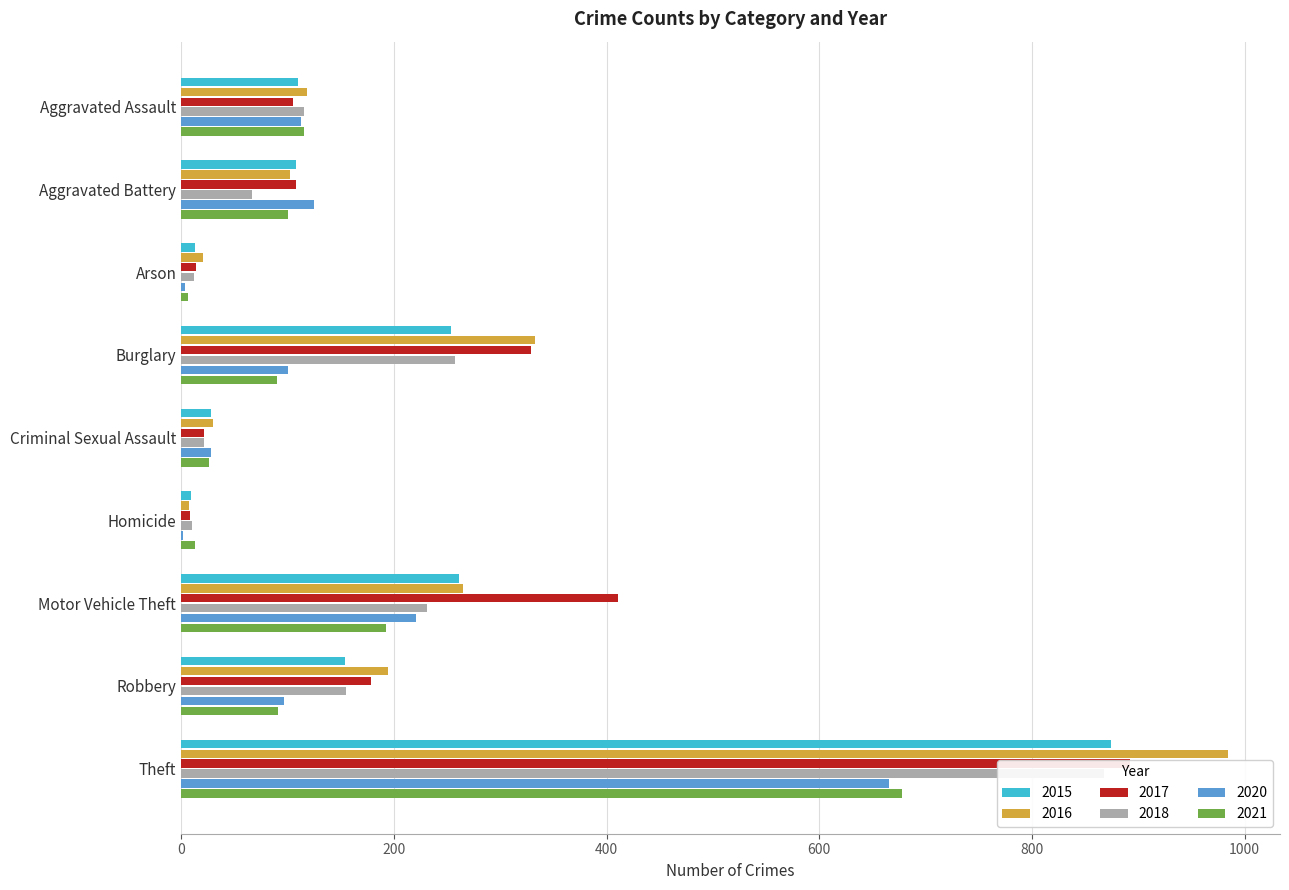

What is the sum of the 2015 values at Theft and Homicide?

883